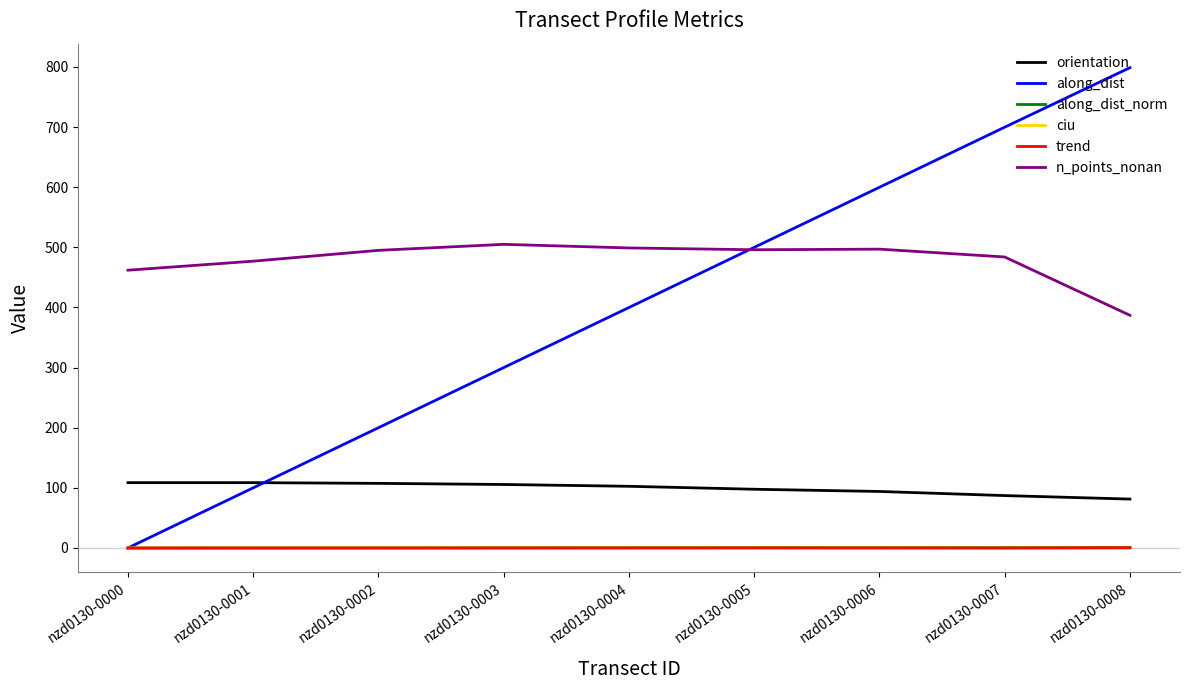

Is the value of ciu at nzd0130-0001 greater than the value of n_points_nonan at nzd0130-0000?

No